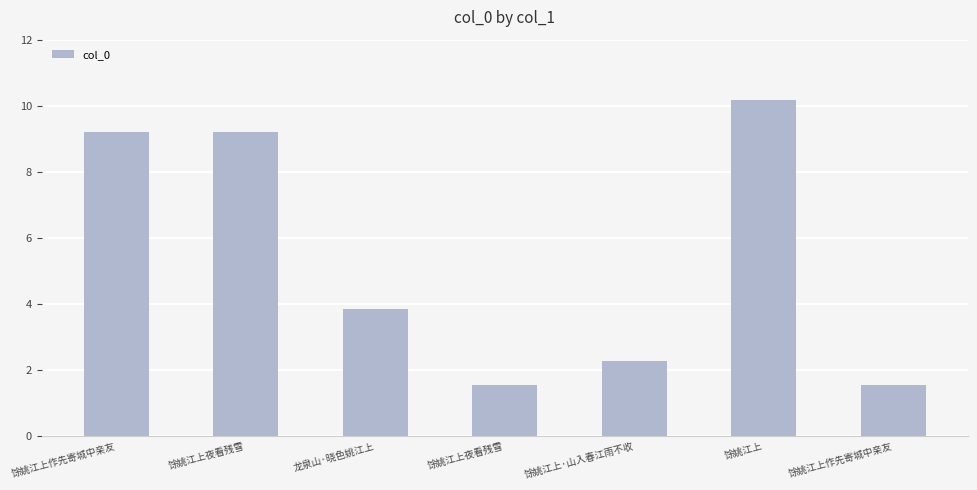

Reading right to left, transcribe all the data shown in this chart.

154218	1016222	229265	154217	384274	919723	919912